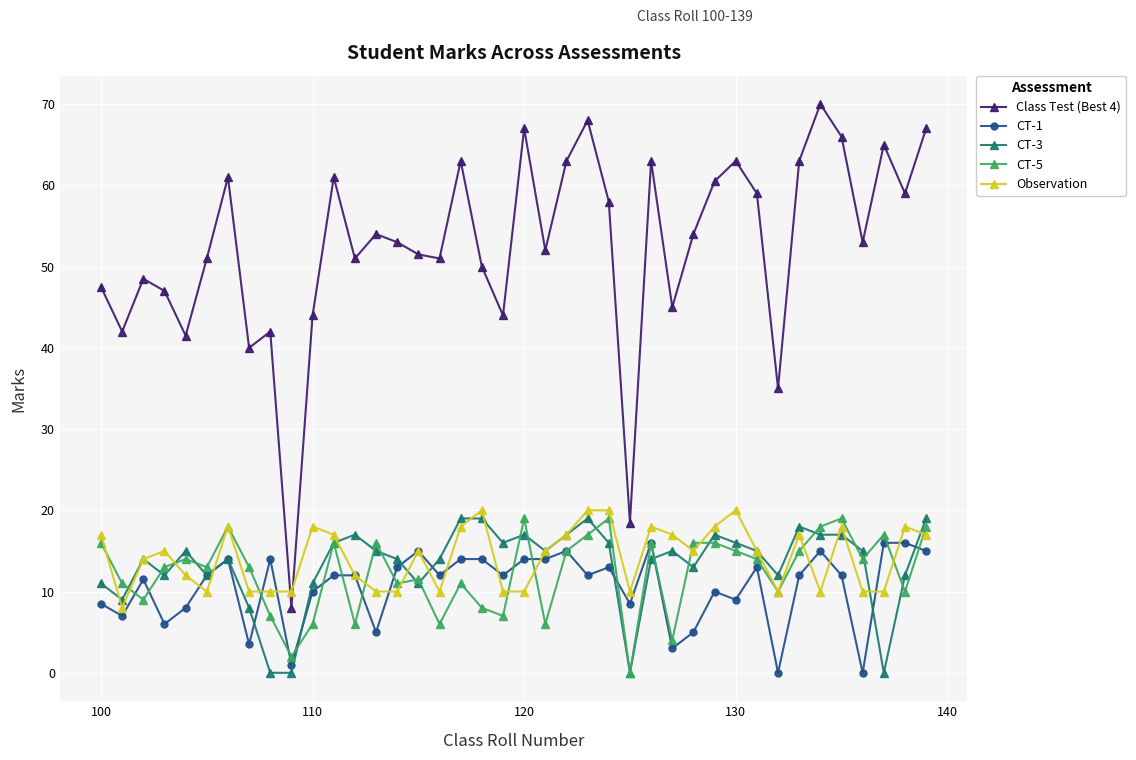

What is the maximum value for Class Test (Best 4)?

70.0